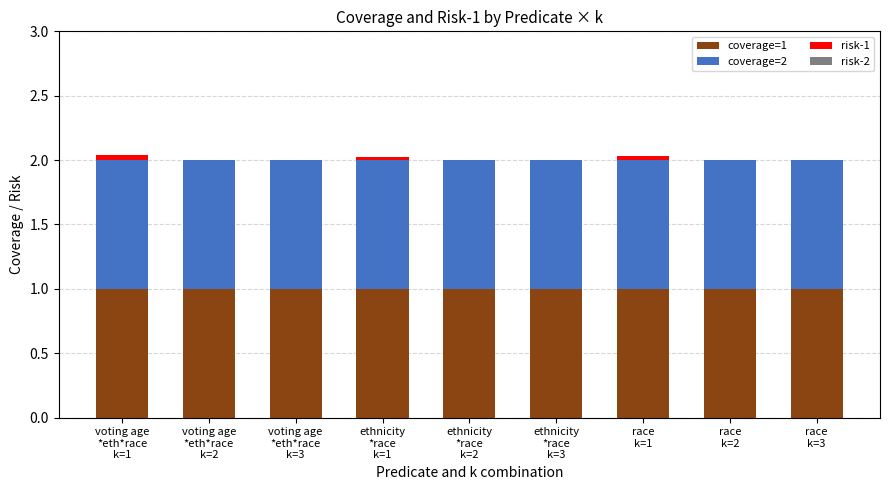

What is the sum of all coverage=1 values?

9.0